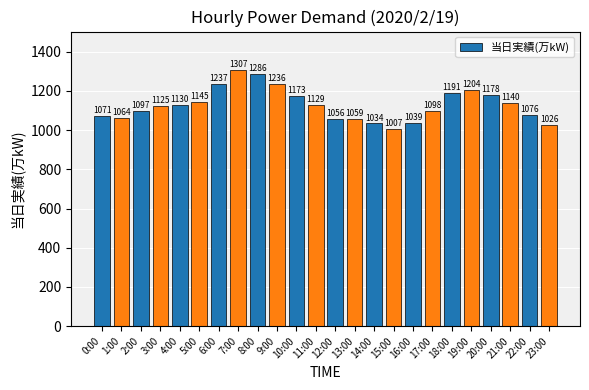

Which category has the lowest value across all series?

15:00